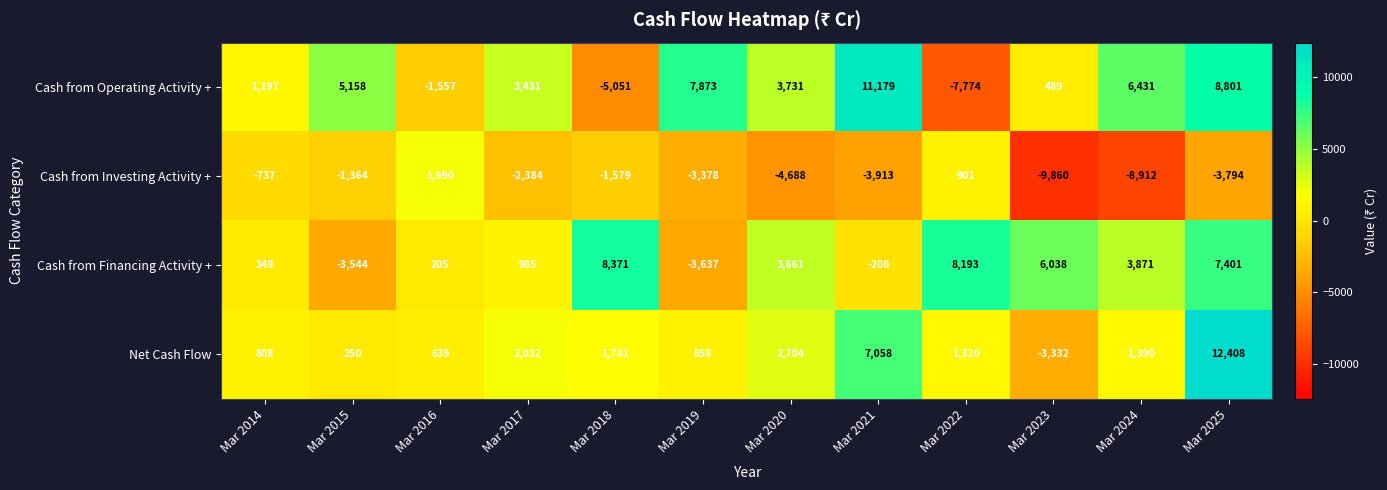

Which series has the largest total across all categories?

Cash from Operating Activity +